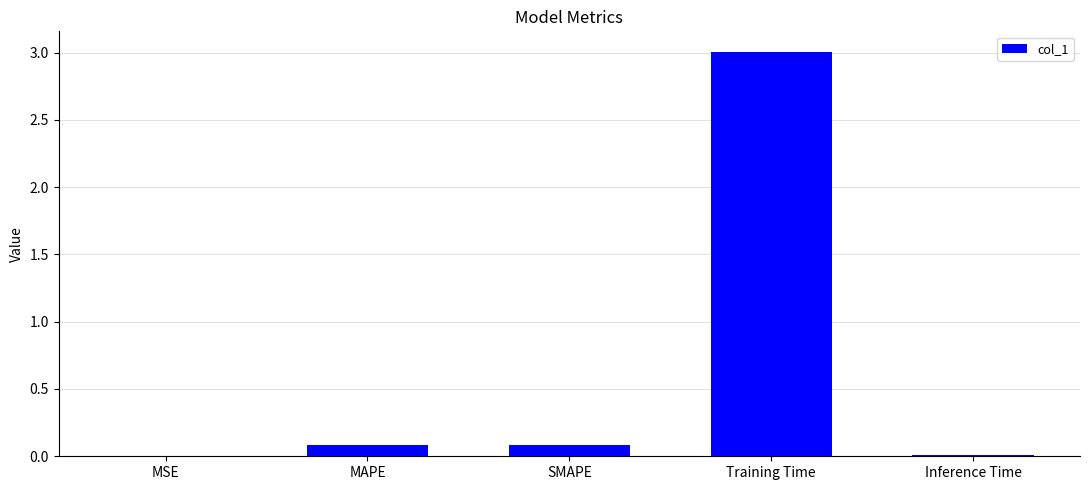

The value at Training Time is 4.3. True or false?

False